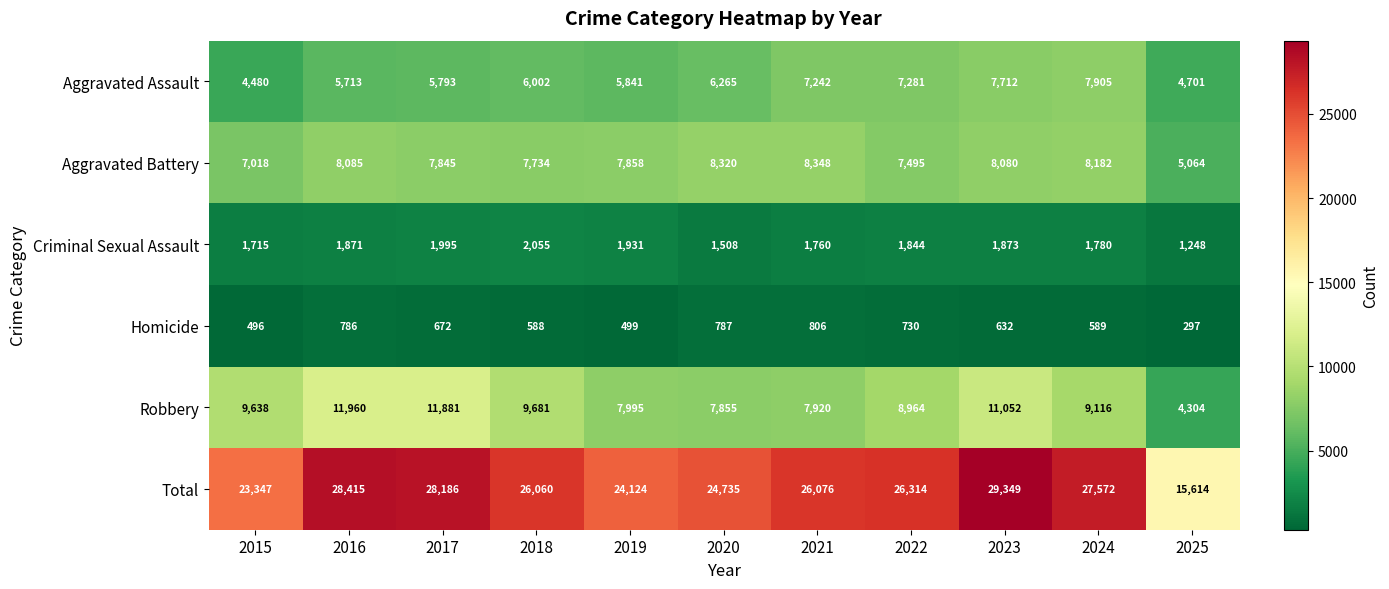

What is the difference between the highest and lowest values at 2021?

25270